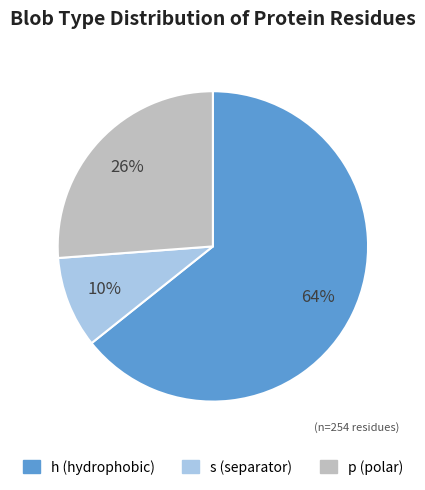

Which category accounts for the majority?

h (hydrophobic)